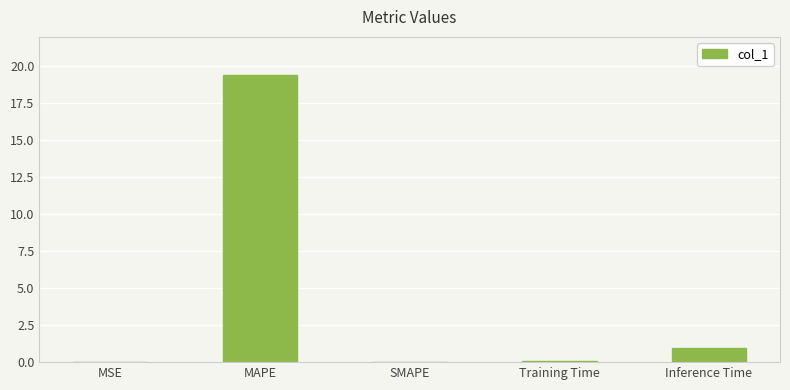

Where is the data nearest to the value 9?

Inference Time